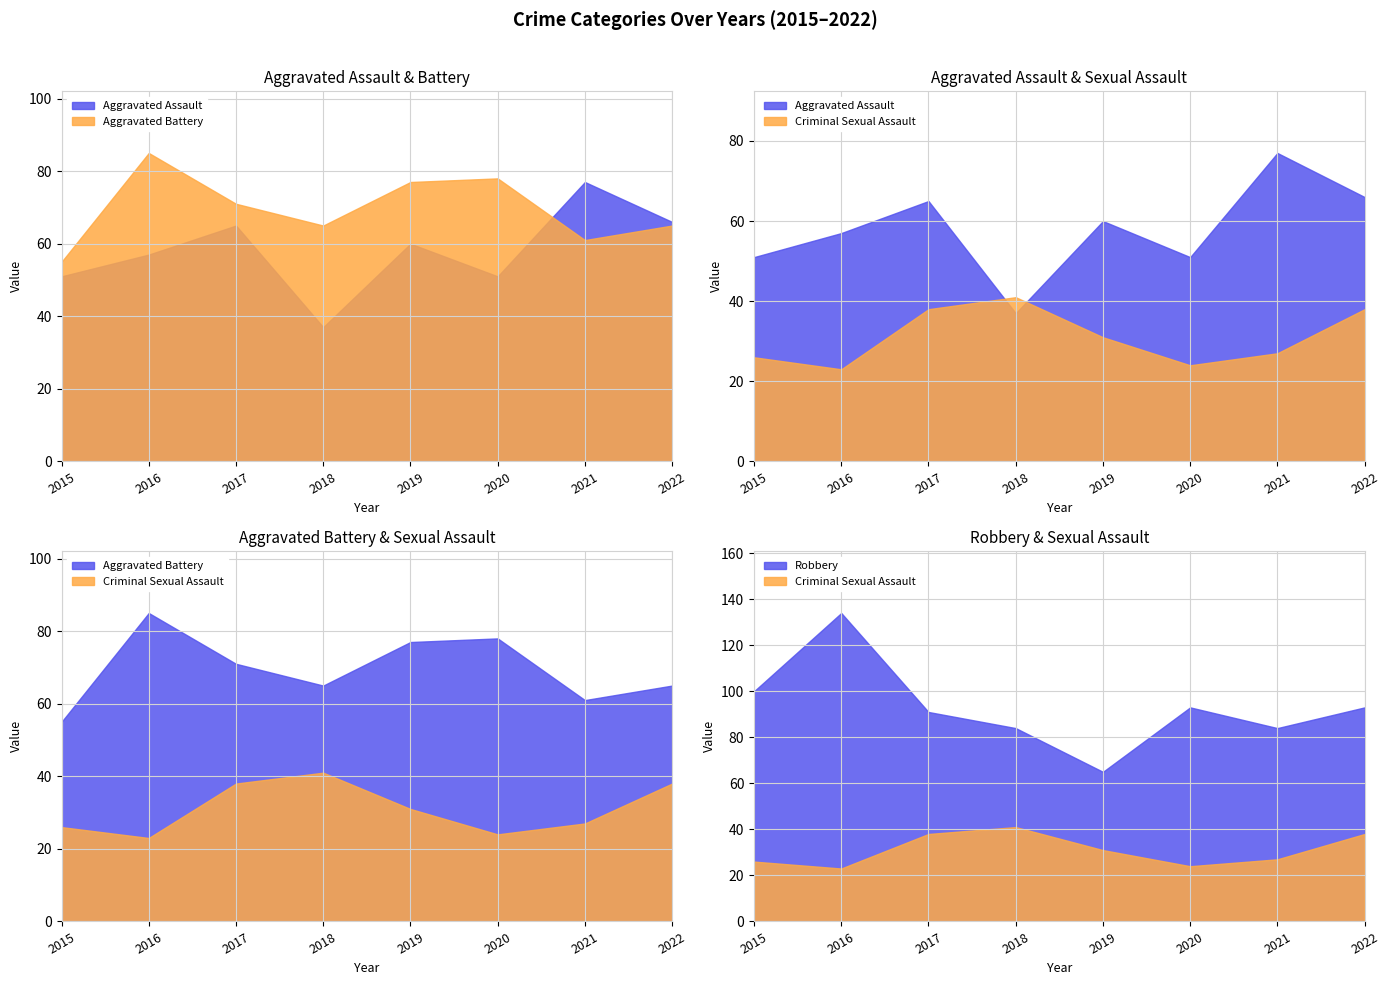

What is the difference between the maximum and minimum values in the Aggravated Battery series?

30